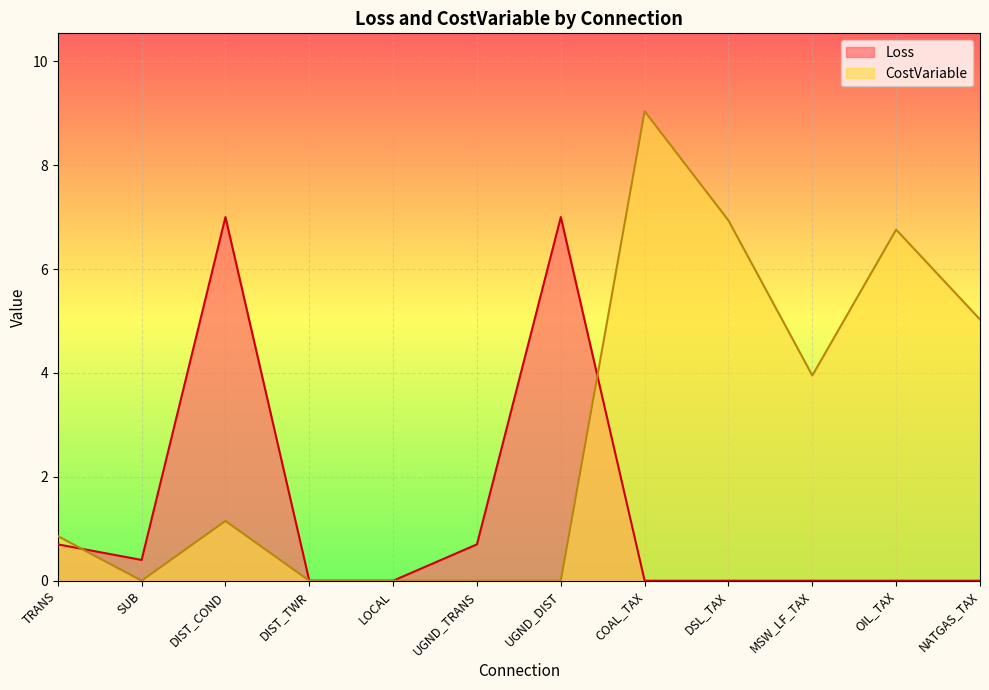

How many positive values does the Loss series have?

5